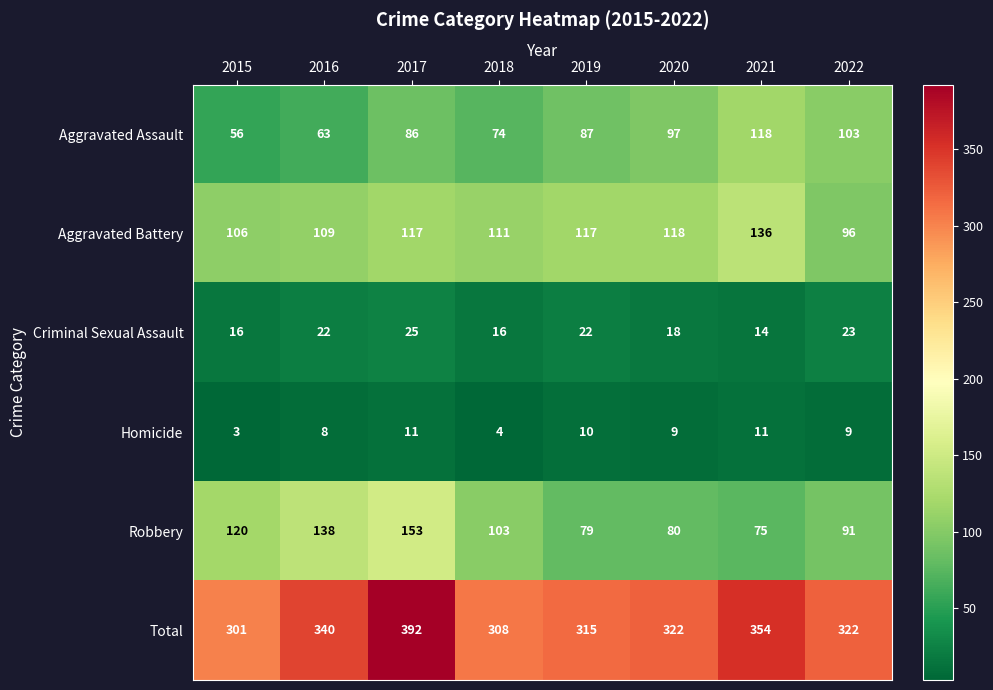

Which series has the largest total across all categories?

Total